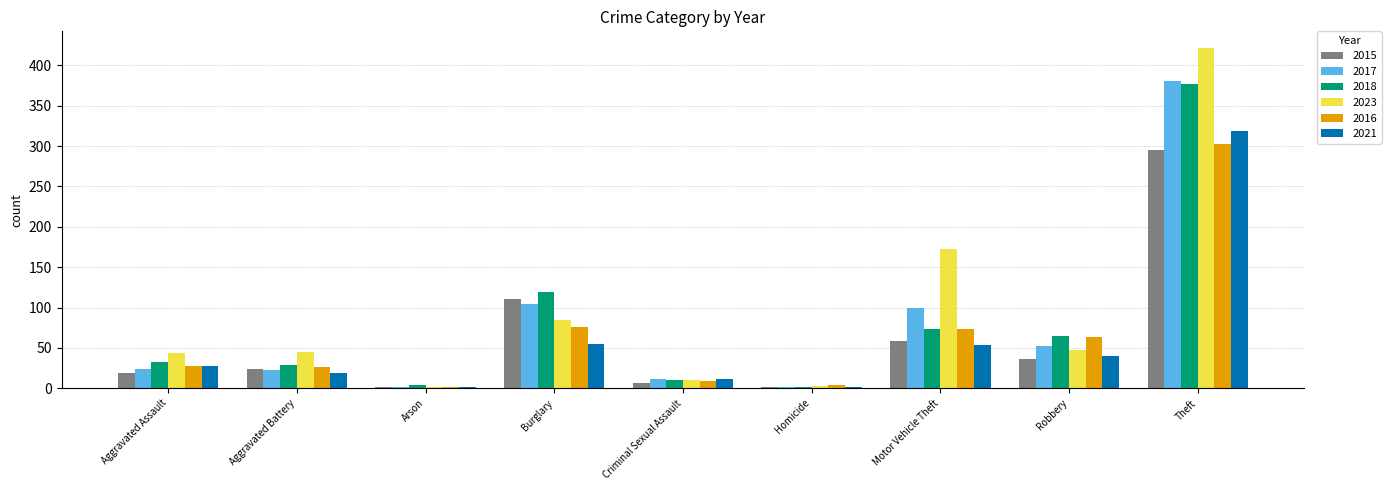

What is the sum of all 2021 values?

529